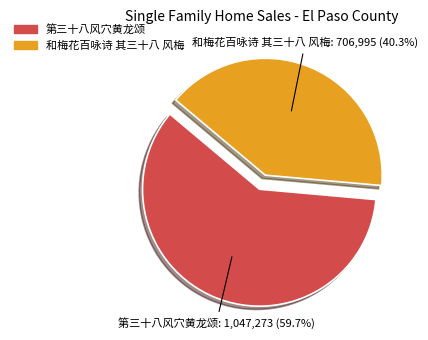

To the nearest percent, what is the difference between the 和梅花百咏诗 其三十八 风梅 and 第三十八风穴黄龙颂 slice percentages?

19%